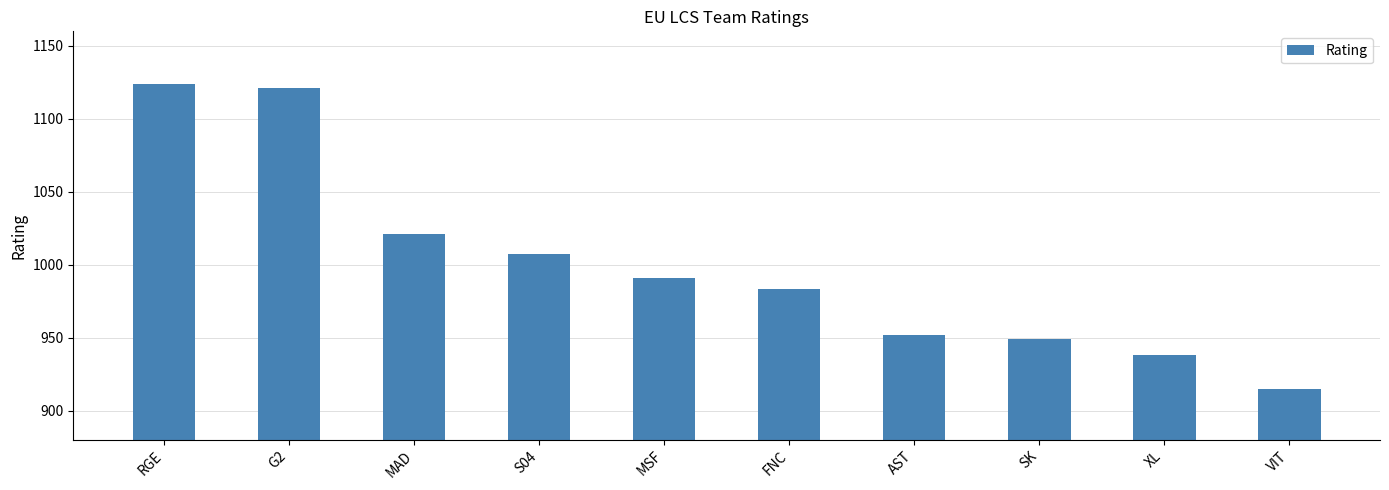

What is the sum of all values?

10000.2